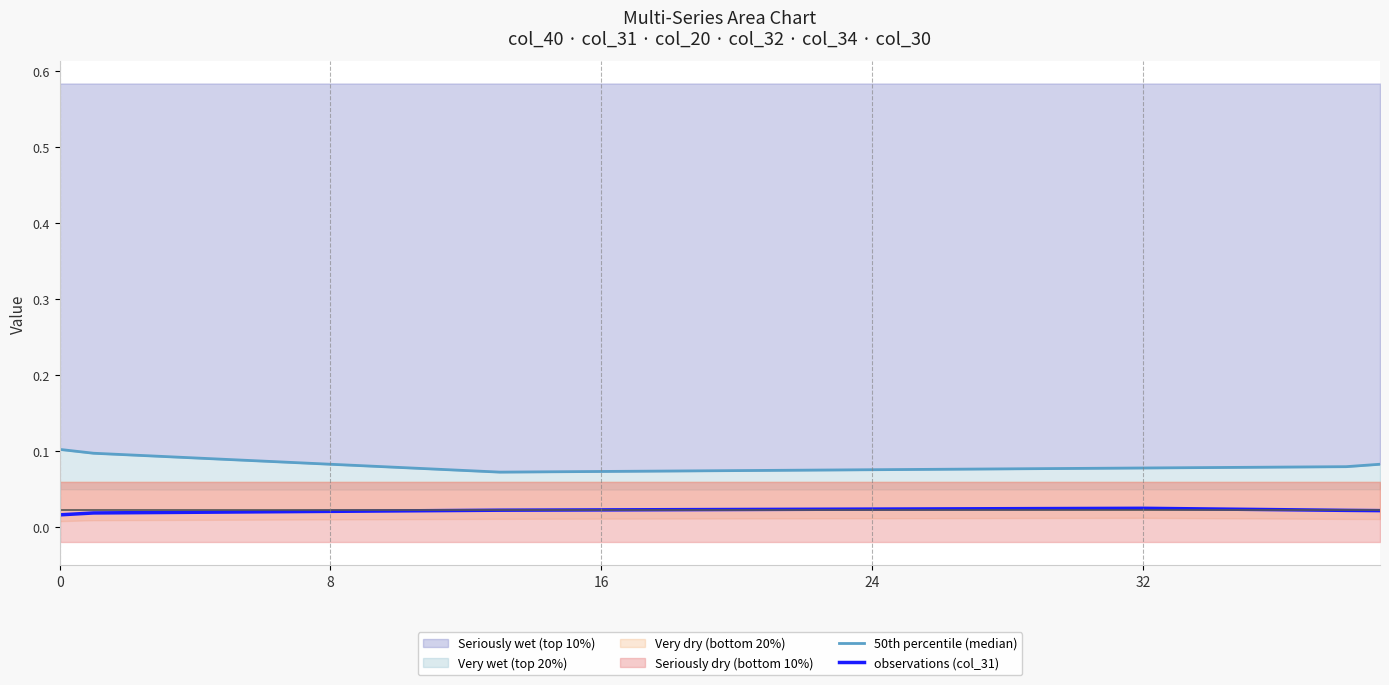

What is the value of the 50th percentile (median) point at the 18th from the left?

0.1